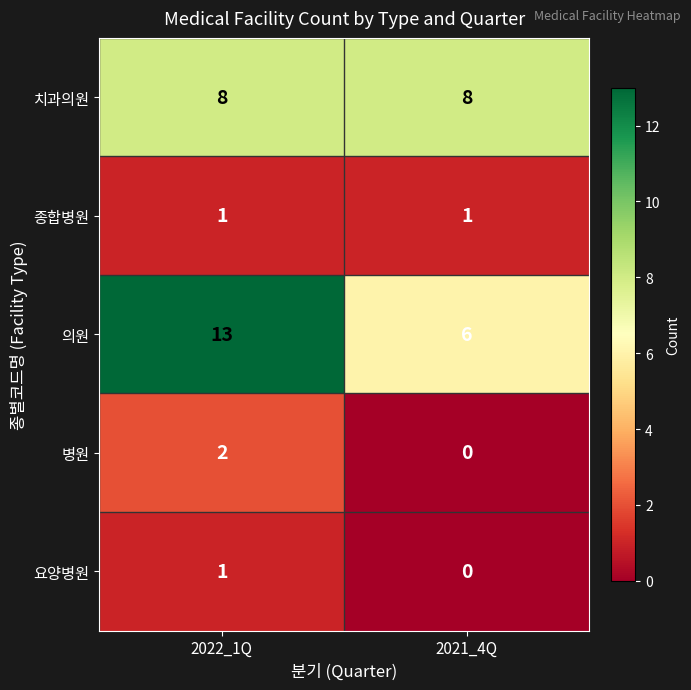

How many series are shown in this chart?

5